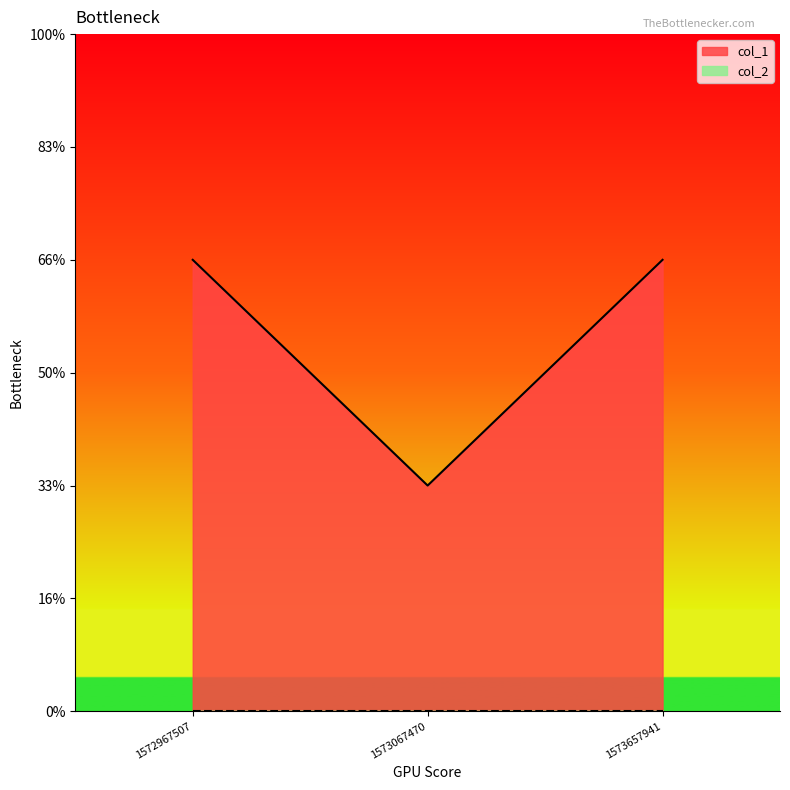

Rank the categories by value from lowest to highest.

1573067470, 1572967507, 1573657941